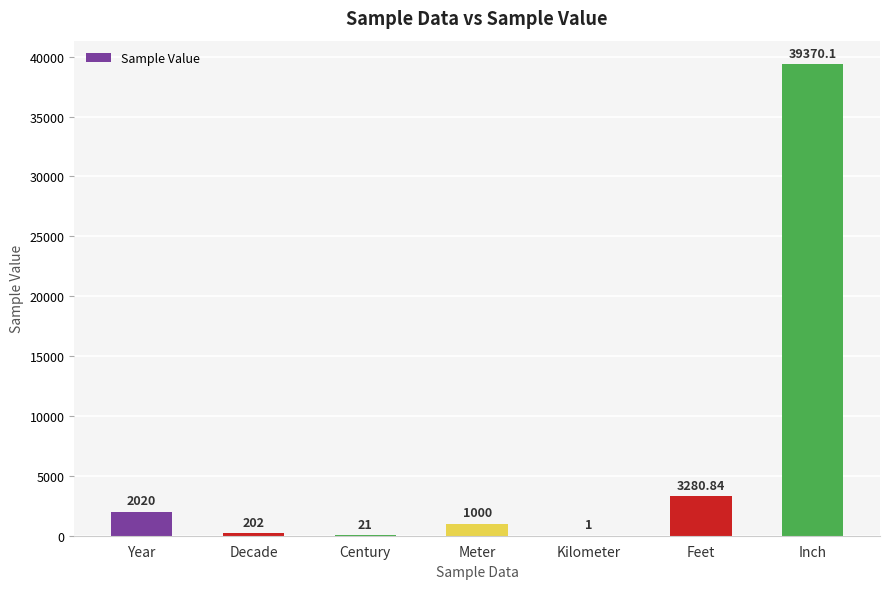

Where is the data nearest to the value 19685?

Feet